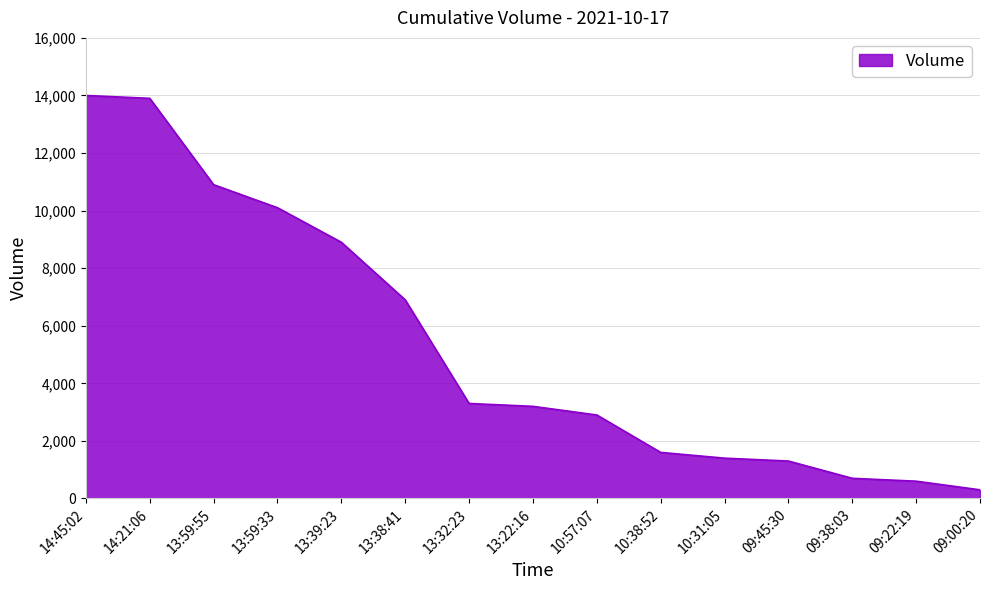

The value at 13:32:23 is 3300. True or false?

True